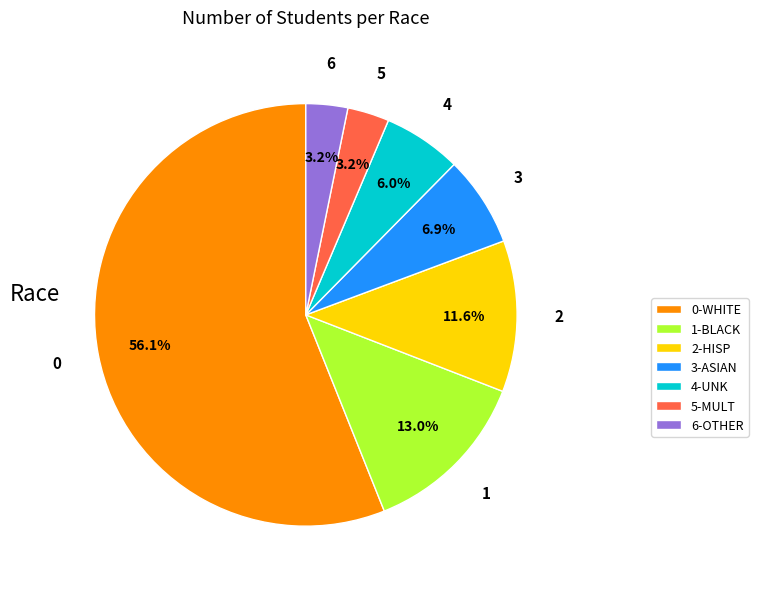

Does 0-WHITE represent more than half of the total?

Yes